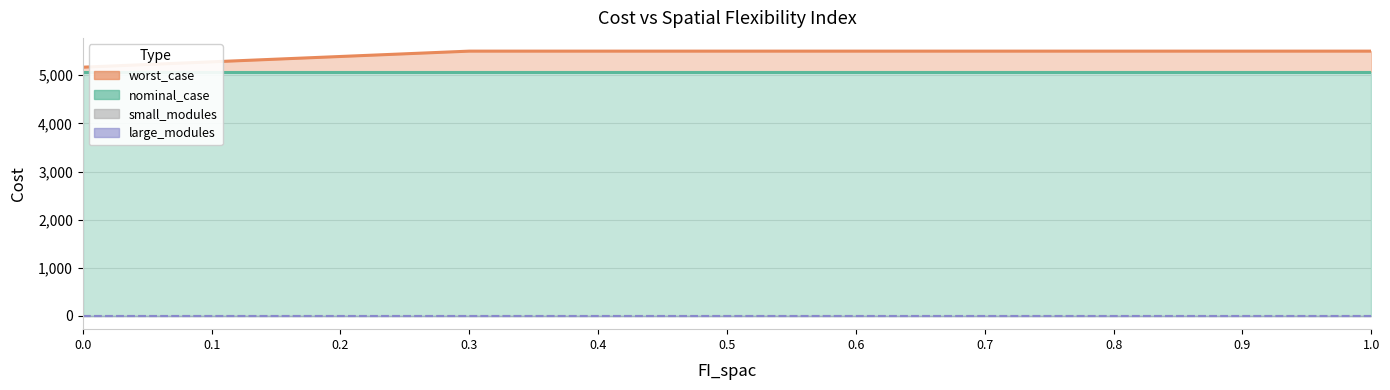

How many lines are shown in the chart?

4